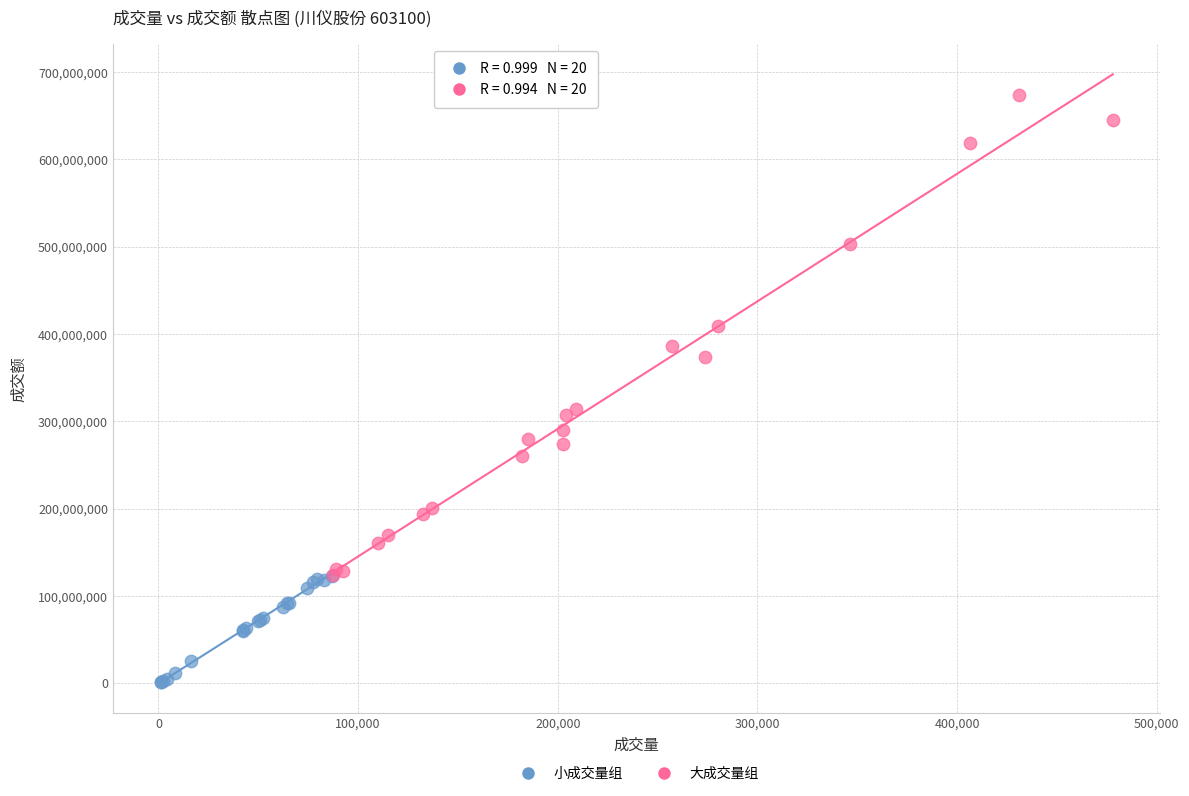

Which series reaches the maximum Y coordinate?

大成交量组